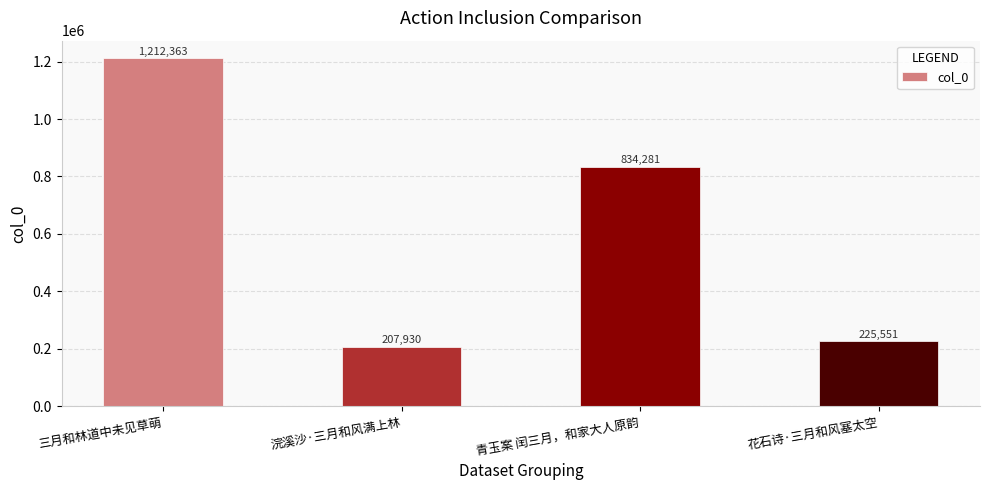

What is the greatest value displayed?

1212363